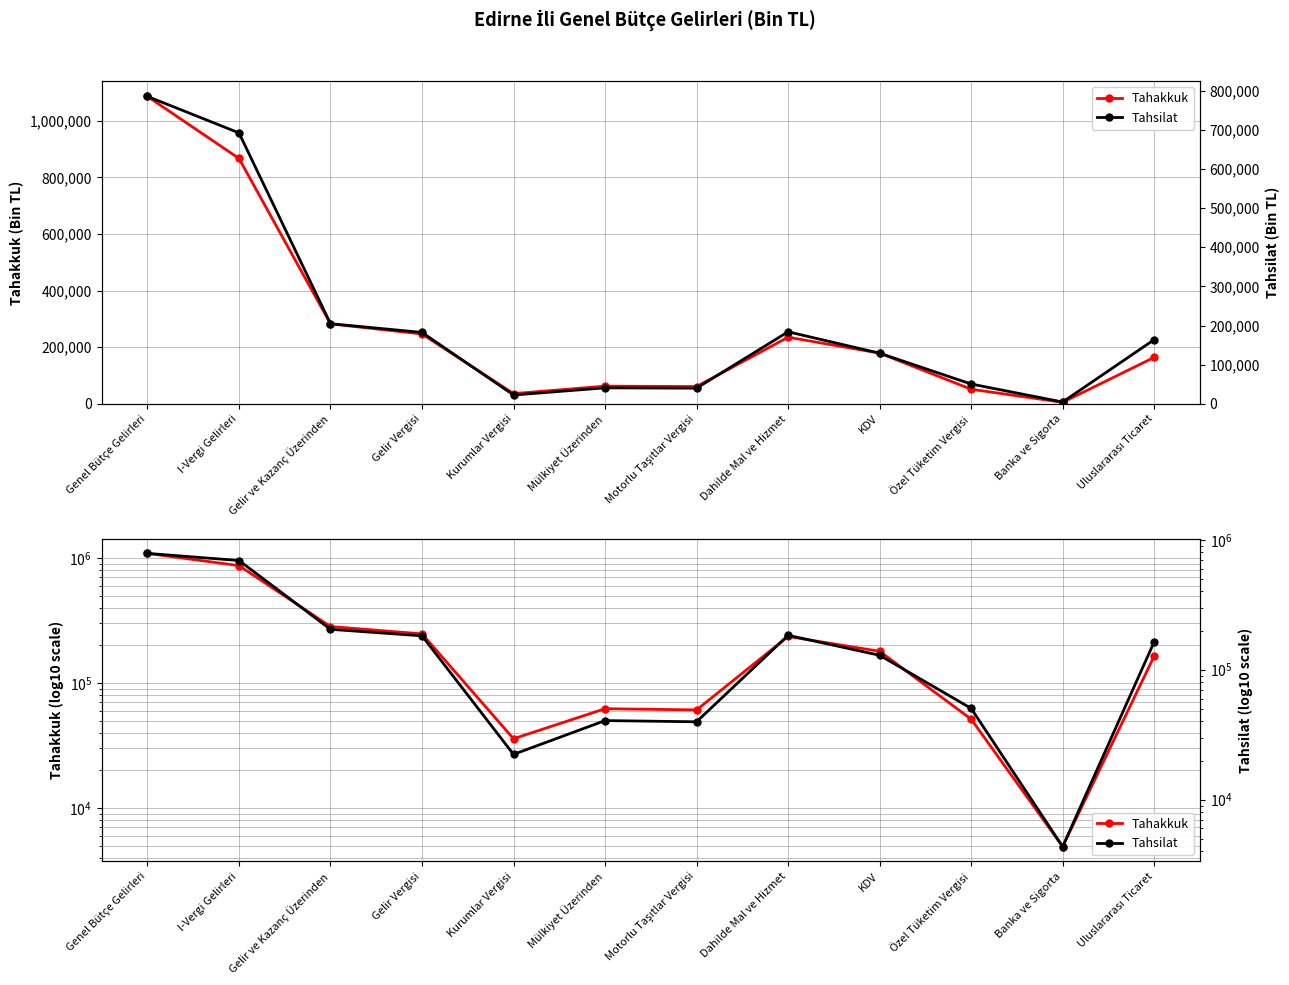

Reading right to left, extract all data points from this chart.

Tahakkuk: Uluslararası Ticaret=163807	Banka ve Sigorta=4897	Özel Tüketim Vergisi=51292	KDV=178937	Dahilde Mal ve Hizmet=235127	Motorlu Taşıtlar Vergisi=60796	Mülkiyet Üzerinden=62152	Kurumlar Vergisi=35738	Gelir Vergisi=246630	Gelir ve Kazanç Üzerinden=282368	I-Vergi Gelirleri=867281	Genel Bütçe Gelirleri=1086541
Tahsilat: Uluslararası Ticaret=163807	Banka ve Sigorta=4349	Özel Tüketim Vergisi=50412	KDV=129178	Dahilde Mal ve Hizmet=183940	Motorlu Taşıtlar Vergisi=39750	Mülkiyet Üzerinden=40595	Kurumlar Vergisi=22308	Gelir Vergisi=182299	Gelir ve Kazanç Üzerinden=204607	I-Vergi Gelirleri=692501	Genel Bütçe Gelirleri=785719